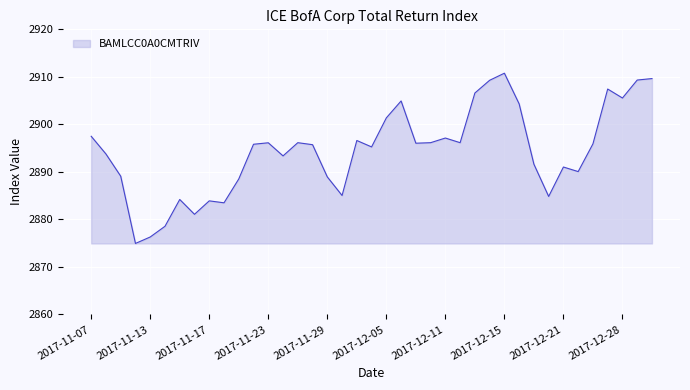

What is the difference between the maximum and minimum values?

35.8